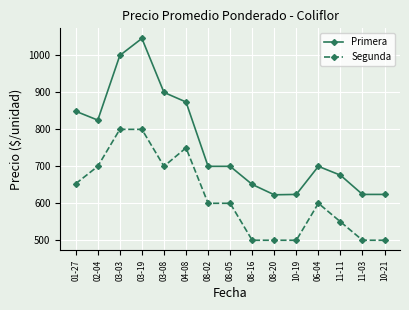

Where is the first local minimum for Primera?

02-04